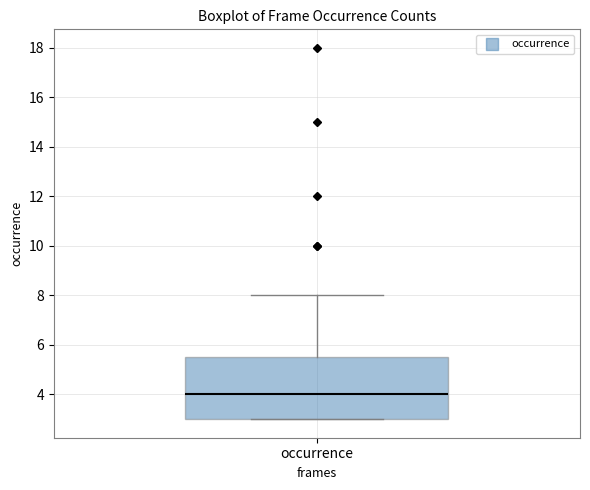

Where is the upper edge of the box for occurrence on the y-axis? The values are not printed on the chart, so give them approximately, as read against the axis.

5.6